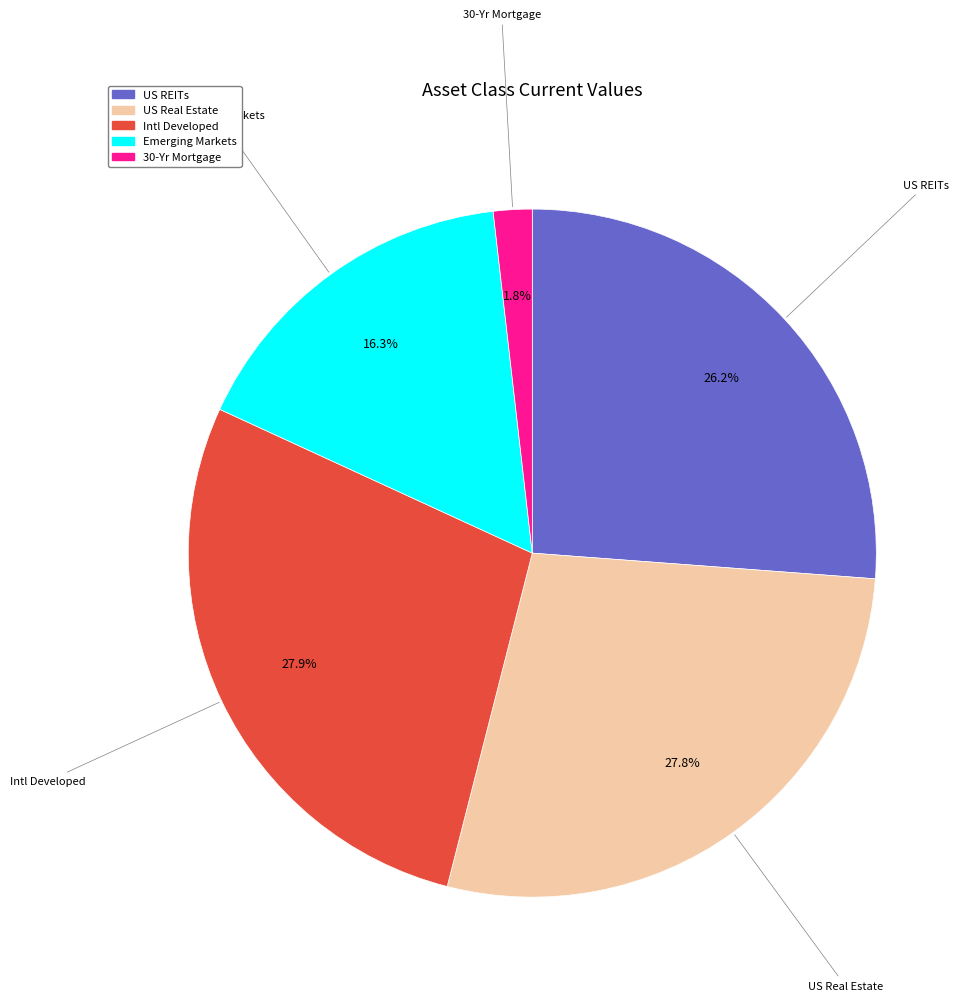

Does 30-Yr Mortgage represent more than half of the total?

No